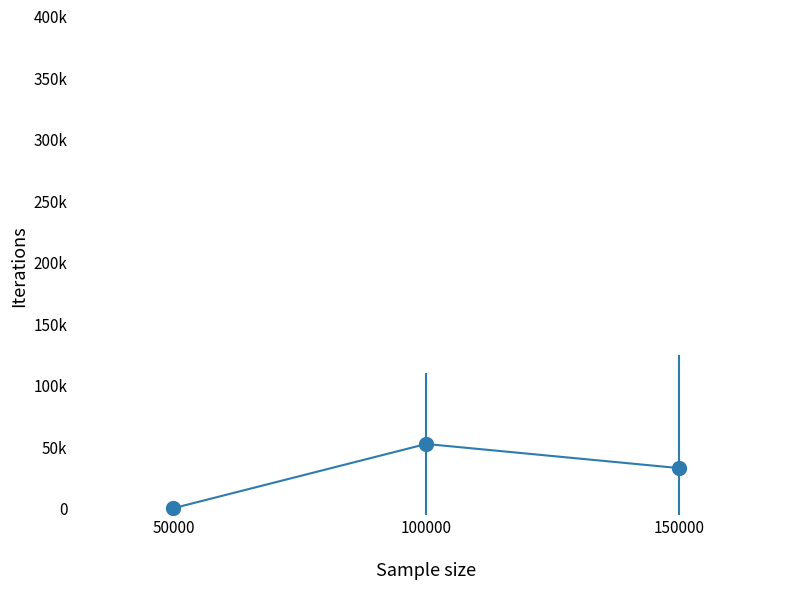

What is the maximum value shown in the chart?

52688.3